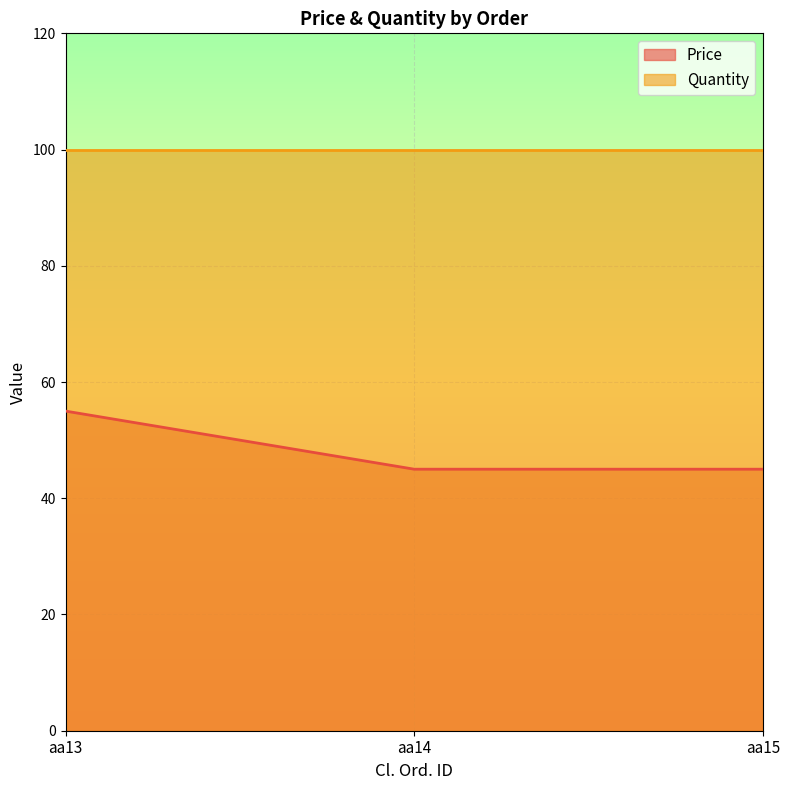

What is the maximum value shown in the chart?

100